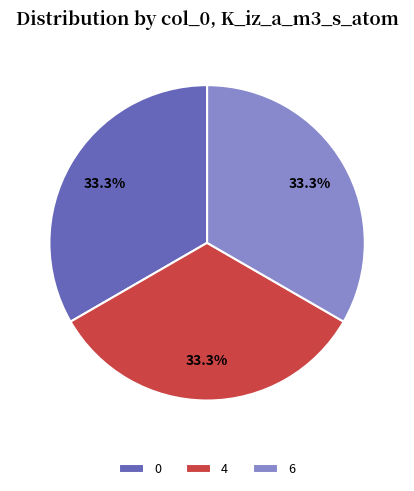

What is the ratio of the value at 4 to the value at 6?

1.0